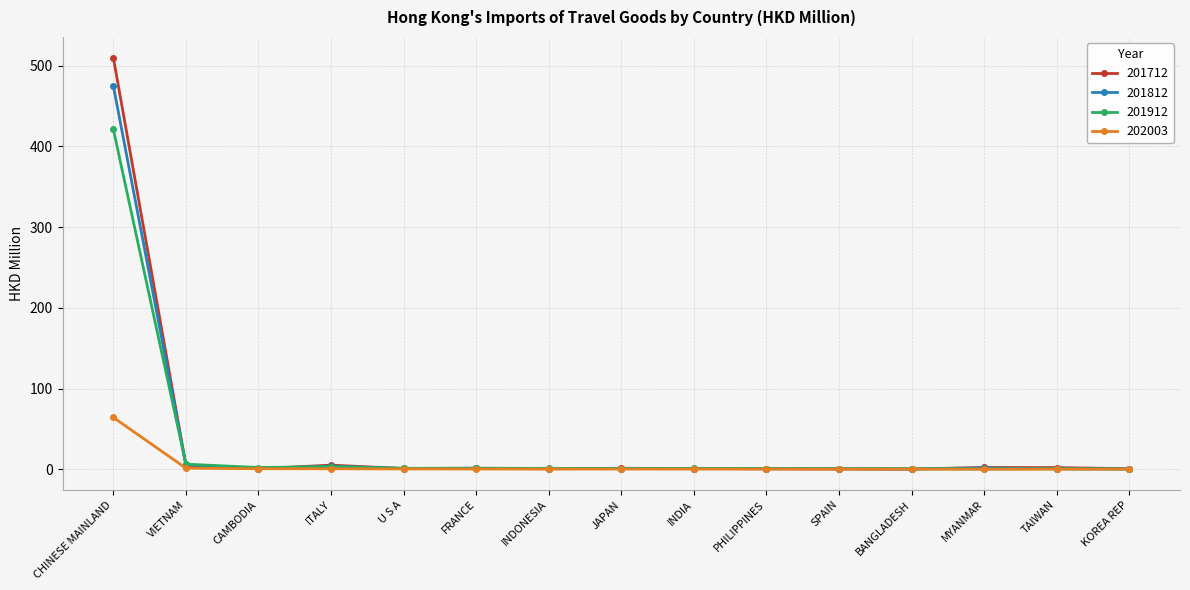

Which series has the largest range (max minus min)?

201712